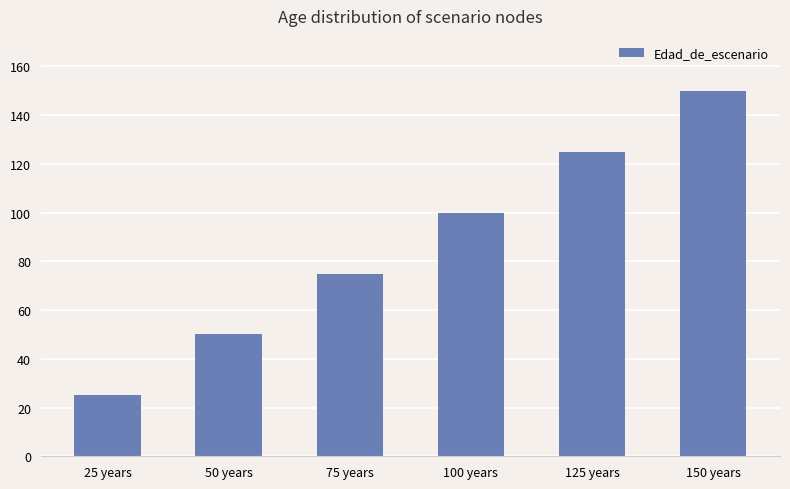

Reading left to right, list all the values displayed in this chart.

25 years=25	50 years=50	75 years=75	100 years=100	125 years=125	150 years=150